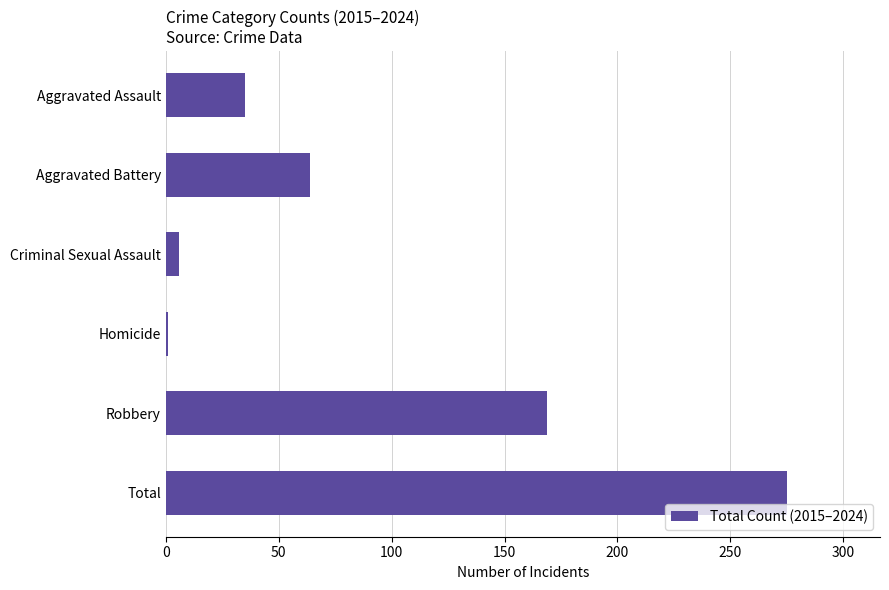

The chart shows a value of 472 at Total. True or false?

False